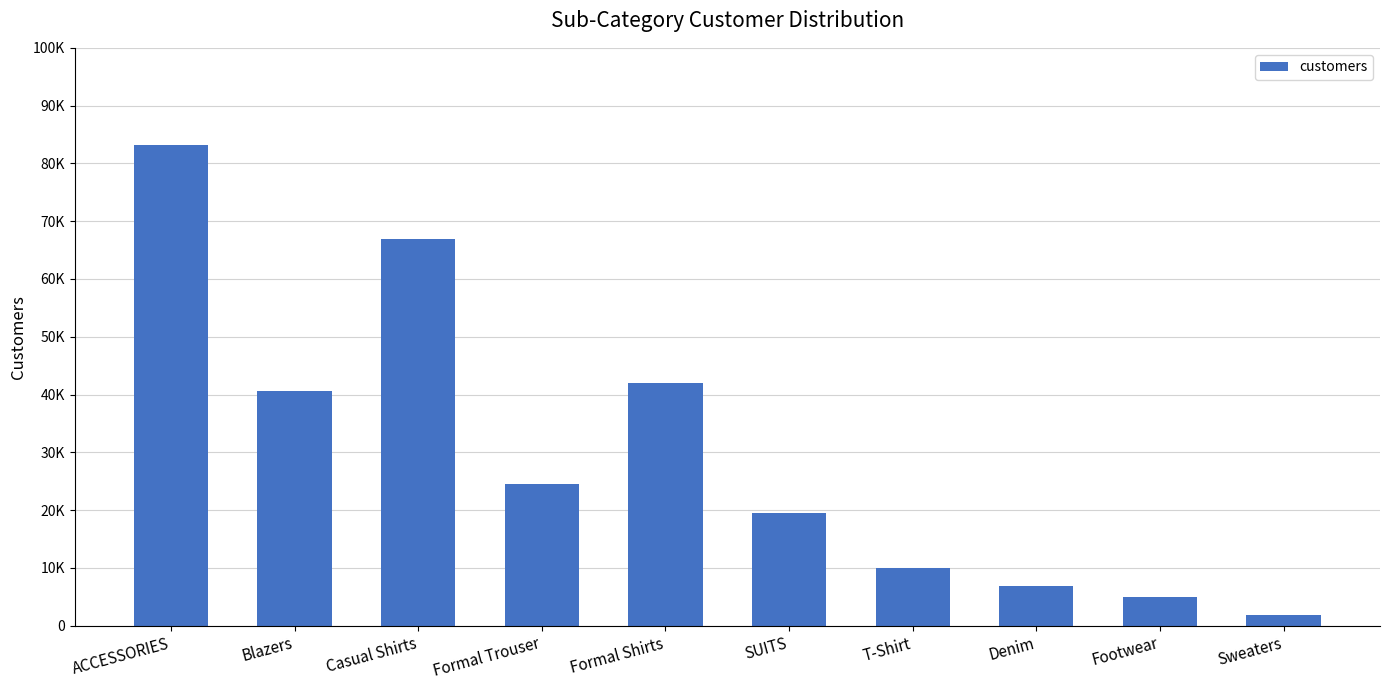

What is the label of the 10th bar from the left?

Sweaters